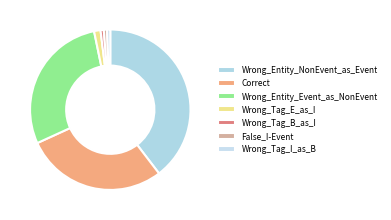

Count the number of slices in the pie.

7